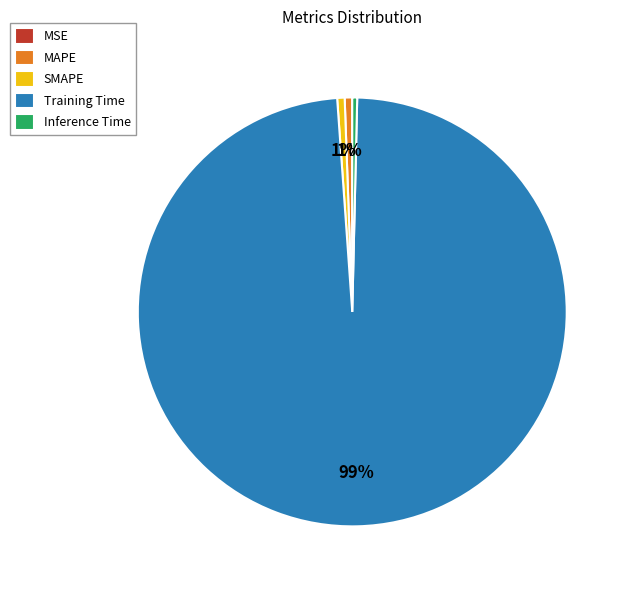

Which slice represents more than half of the pie?

Training Time